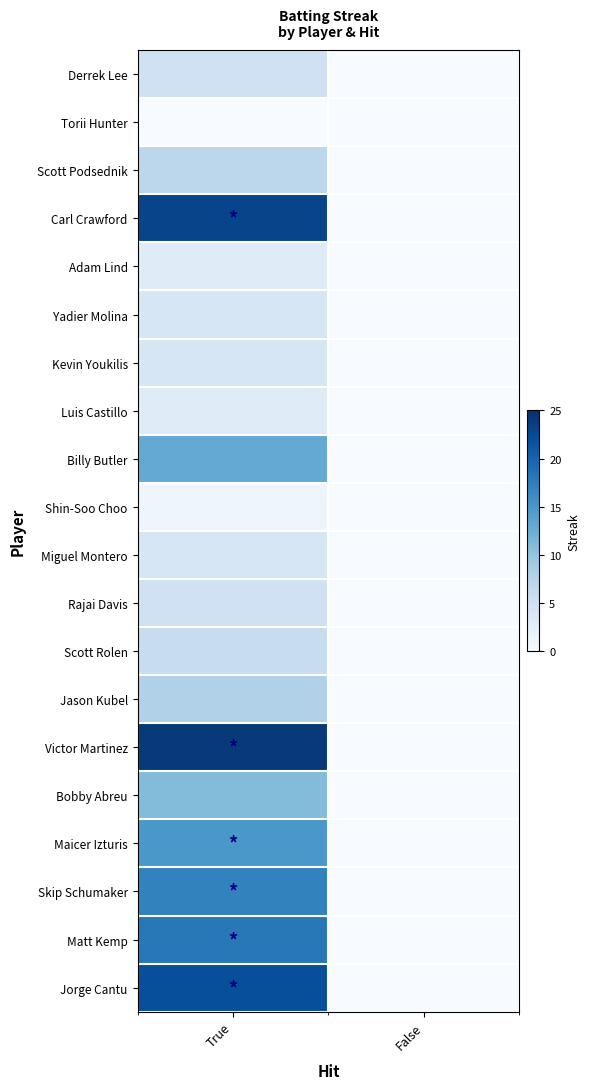

Which label corresponds to the largest value in the chart?

True